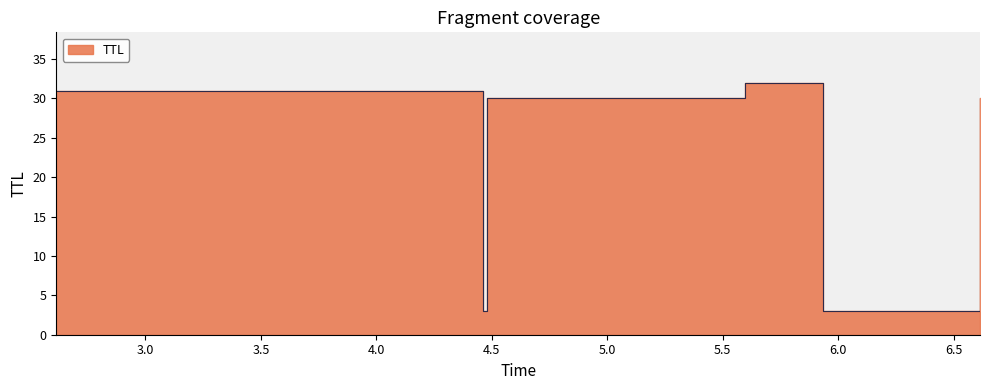

How many points are lower than both their immediate neighbors (excluding endpoints)?

2